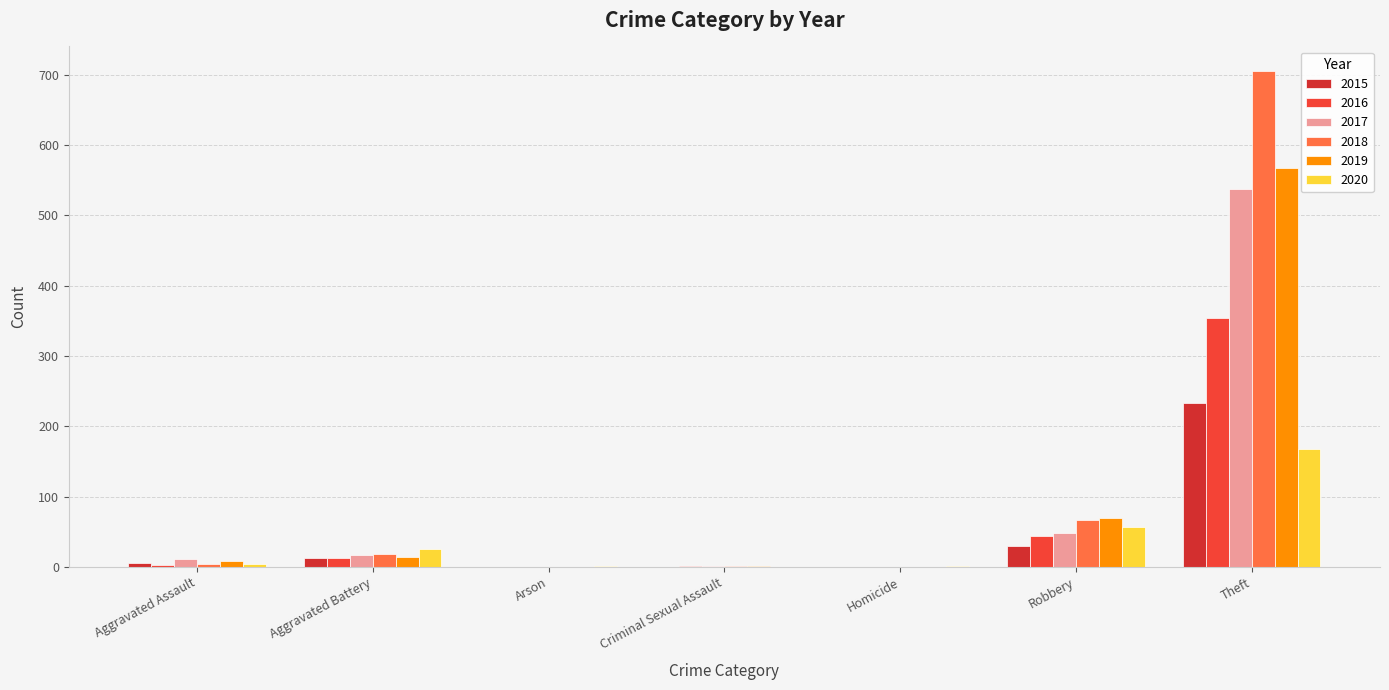

What is the label of the 3rd bar from the left?

Arson